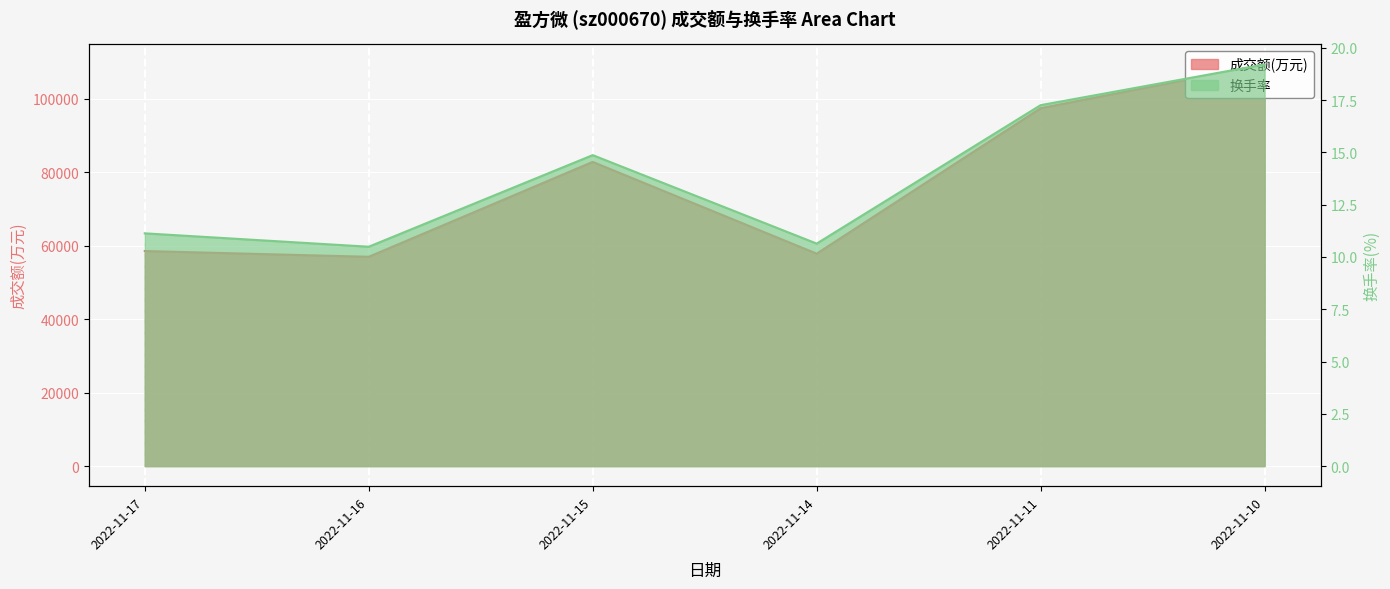

What is the difference between the second highest and minimum values in the 成交额(万元) series?

40431.0